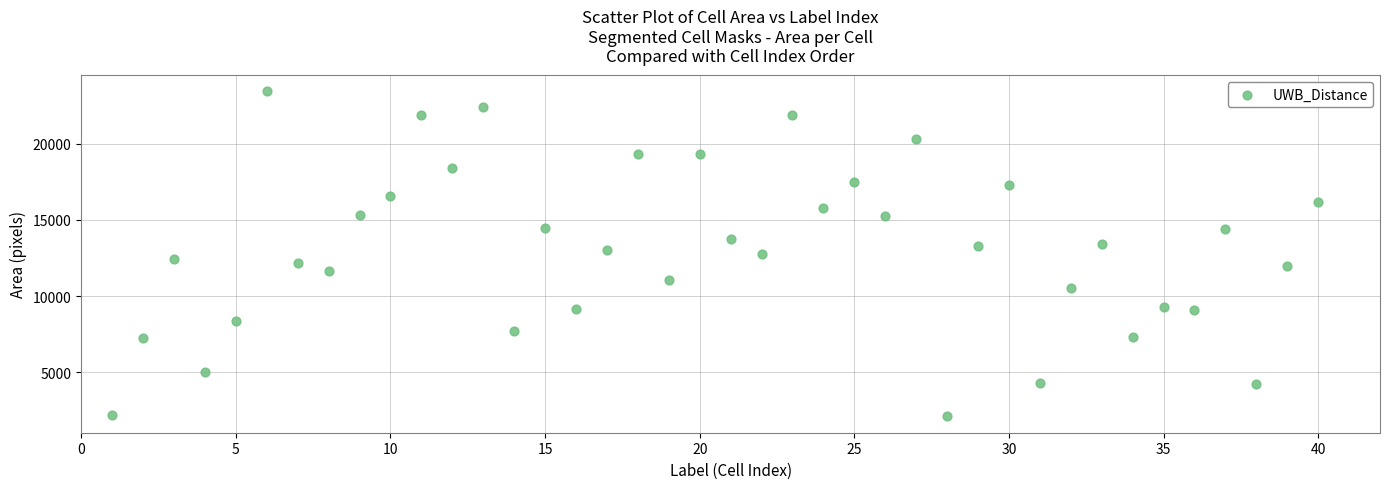

What is the range of Y values (max minus min)?

21354